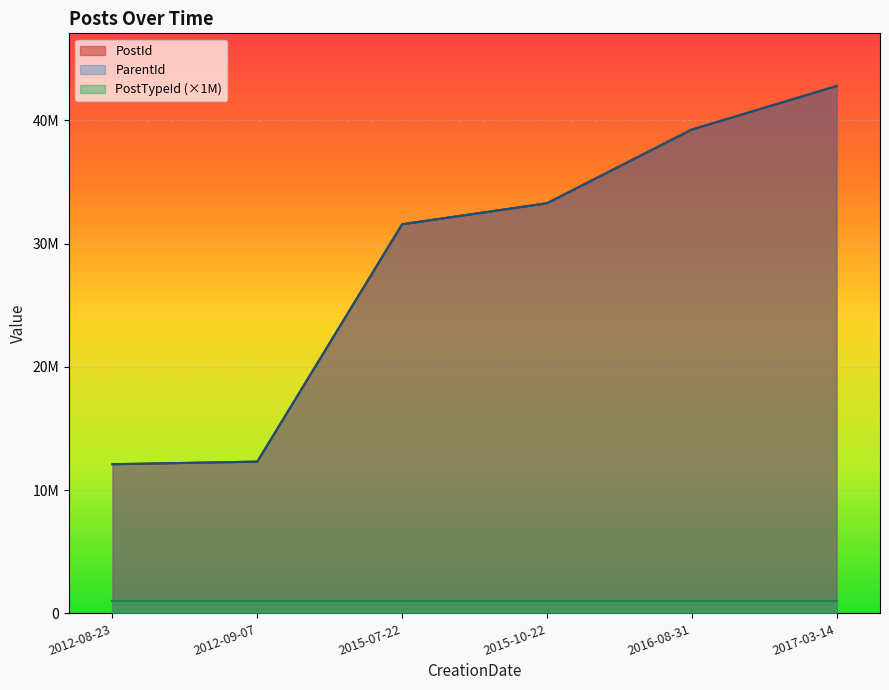

Rank the categories by PostId value from highest to lowest.

2017-03-14, 2016-08-31, 2015-10-22, 2015-07-22, 2012-09-07, 2012-08-23